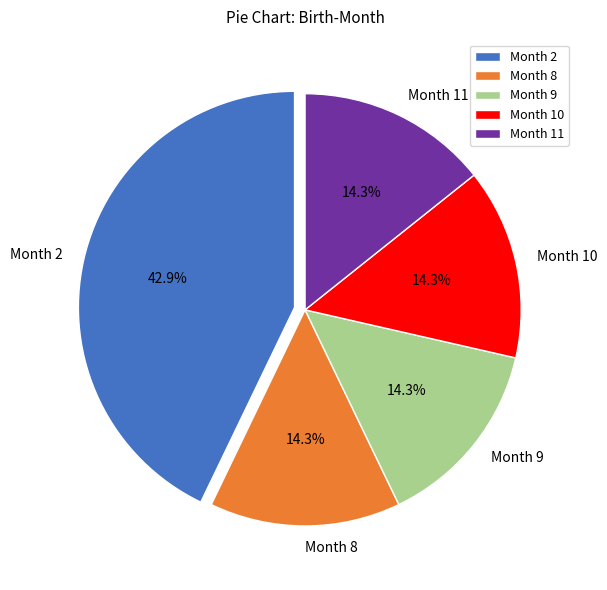

Between Month 9 and Month 2, which is larger?

Month 2